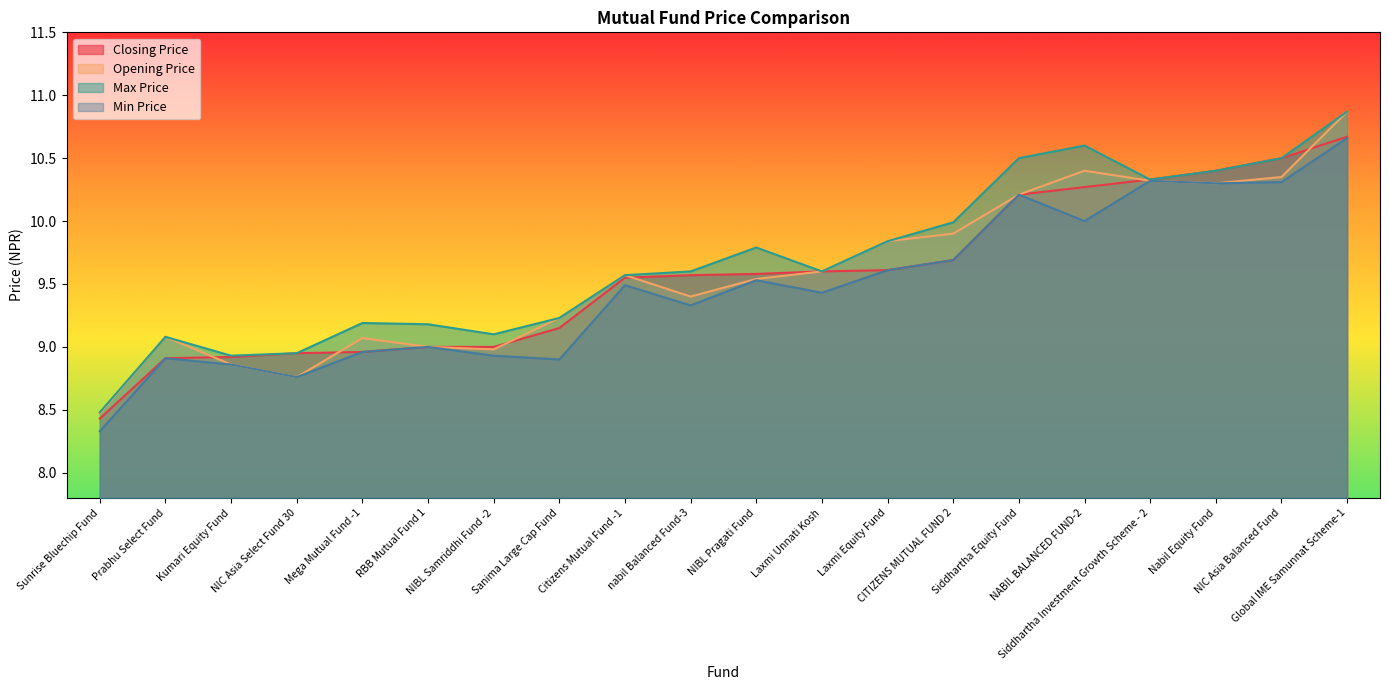

What is the difference between the Max Price values at Prabhu Select Fund and Siddhartha Investment Growth Scheme - 2?

1.2